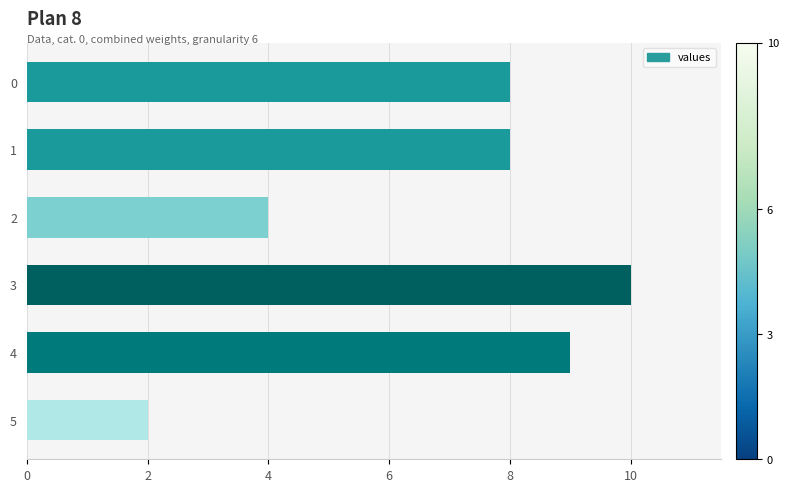

Approximately how many times larger is the value at 1 compared to 0?

1.0